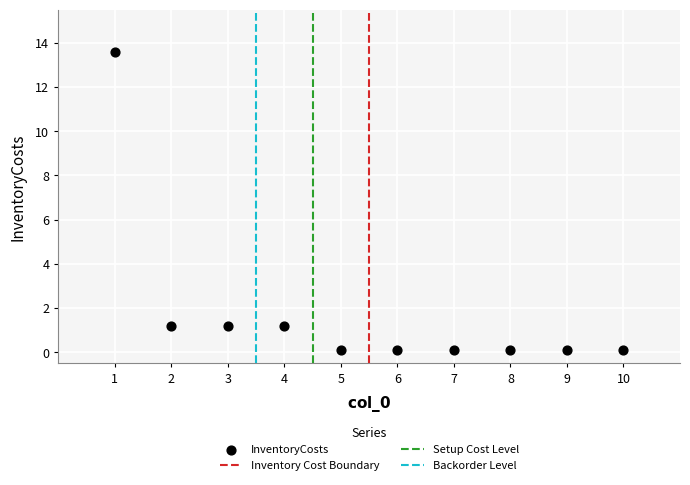

What is the average Y value?

1.8